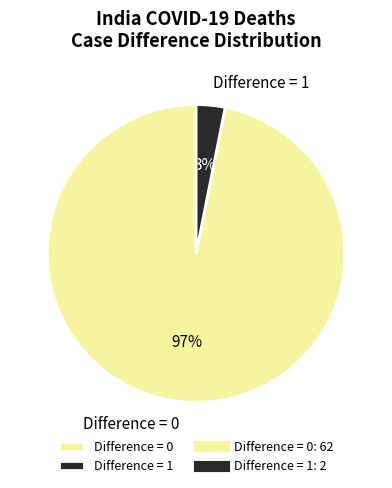

Which slice represents more than half of the pie?

Difference = 0